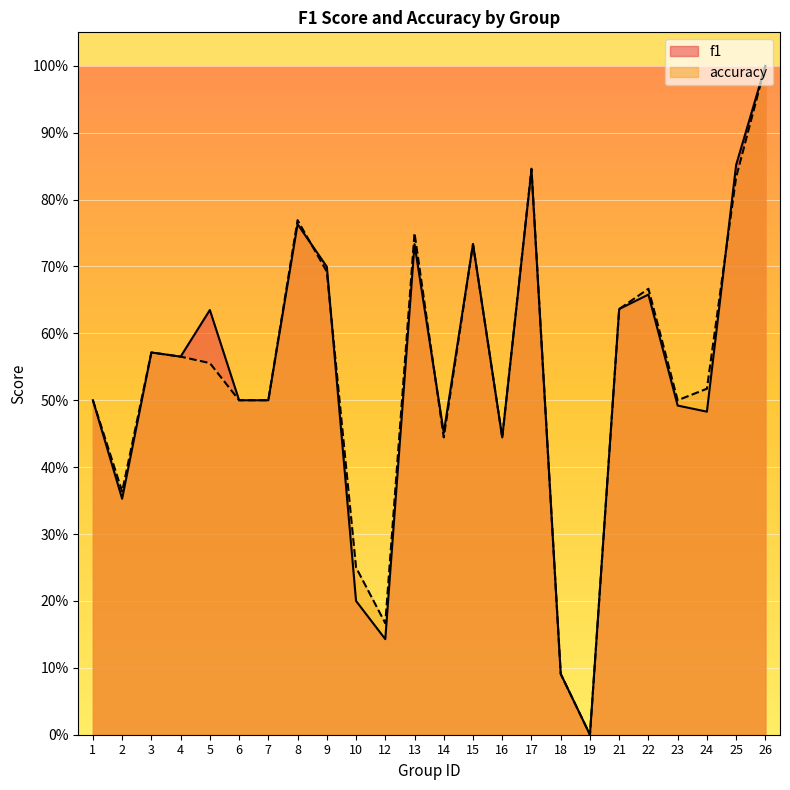

What are all the series names shown in the legend?

f1, accuracy